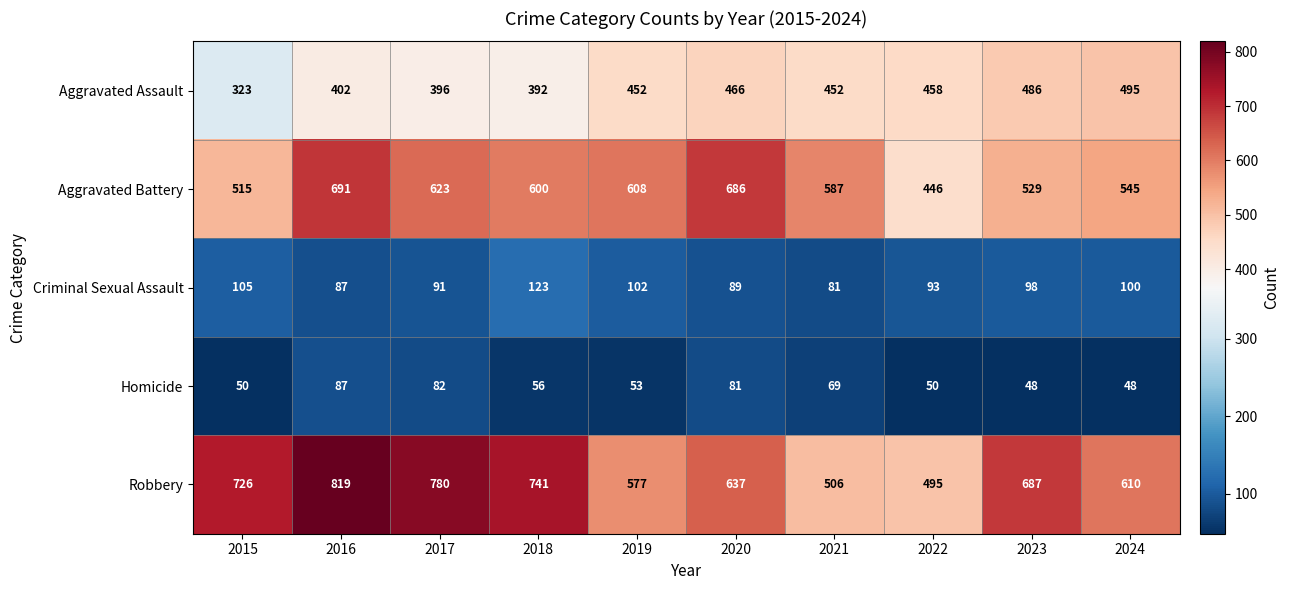

Where does the Robbery series first go above 687?

2015